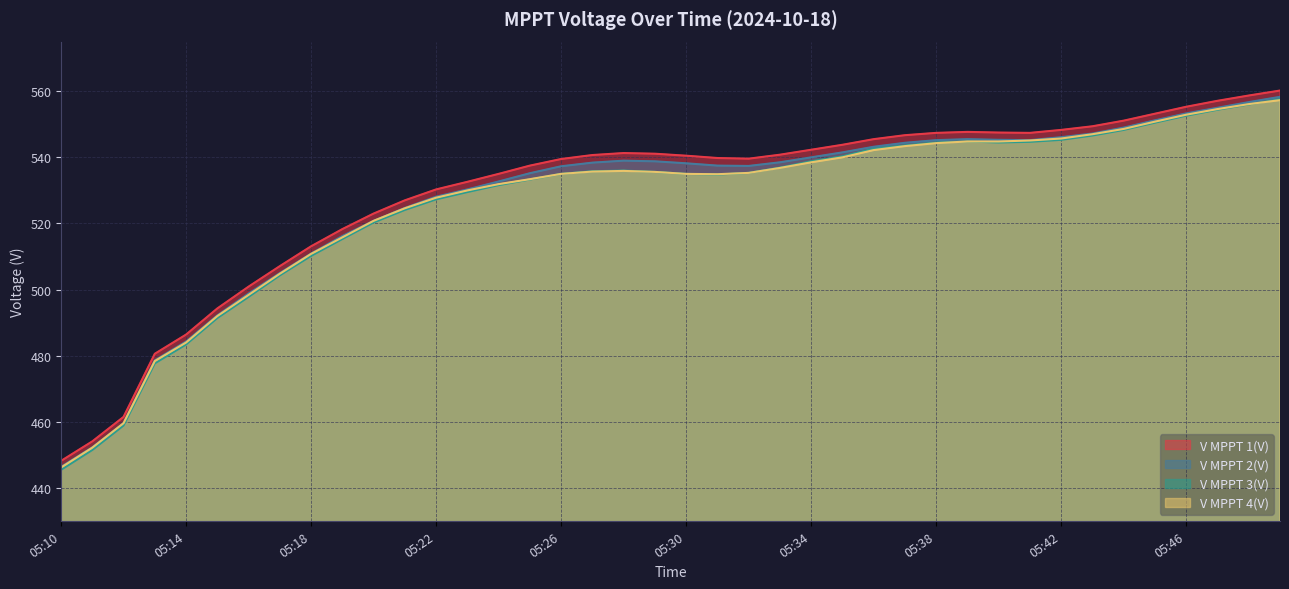

True or false: V MPPT 4(V) and V MPPT 1(V) intersect in this chart.

False